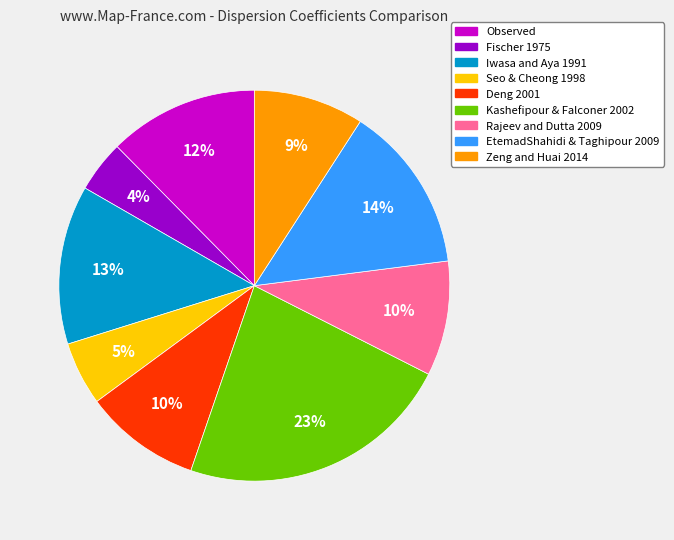

What percentage is the Observed slice, to the nearest percent?

12%